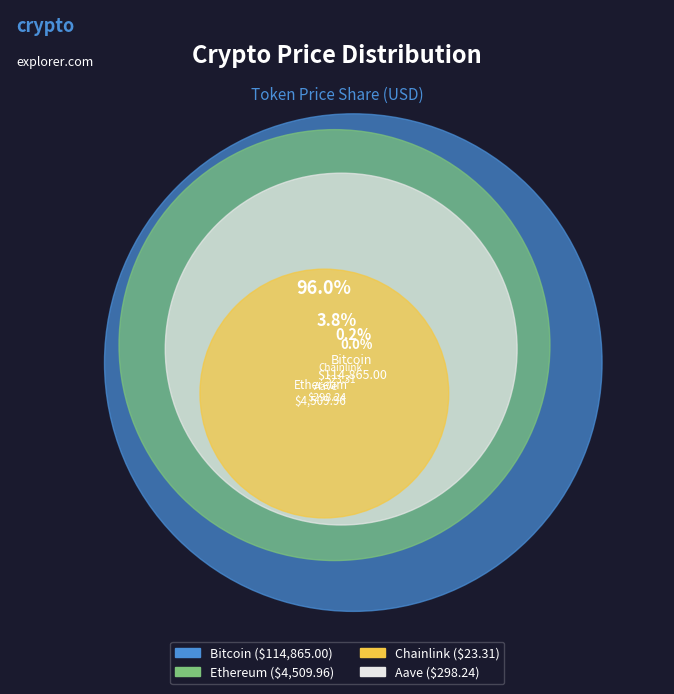

What percentage do Chainlink and Bitcoin together represent?

96.0%